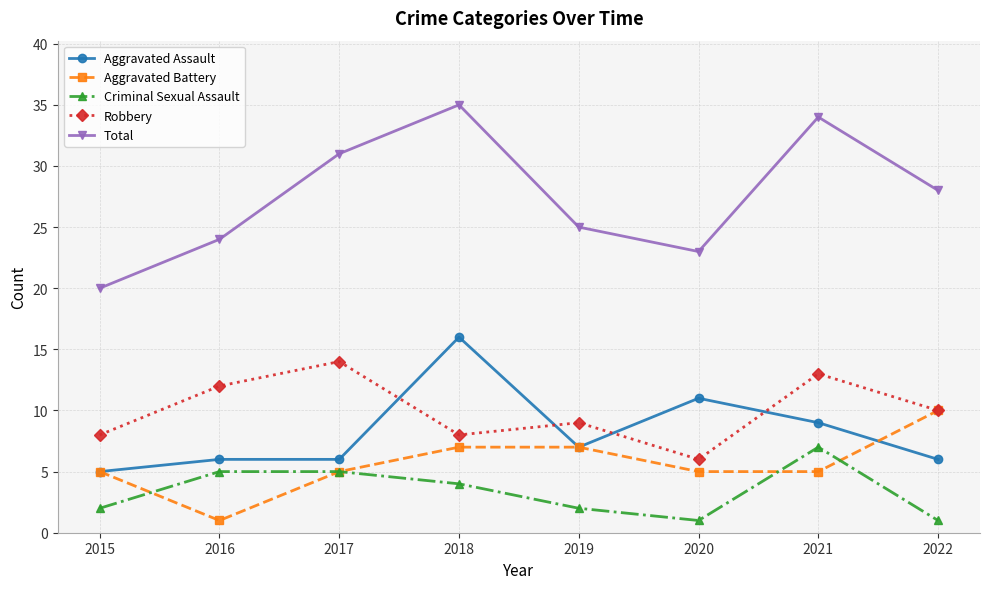

True or false: Criminal Sexual Assault has more than 2 interior local peaks.

False